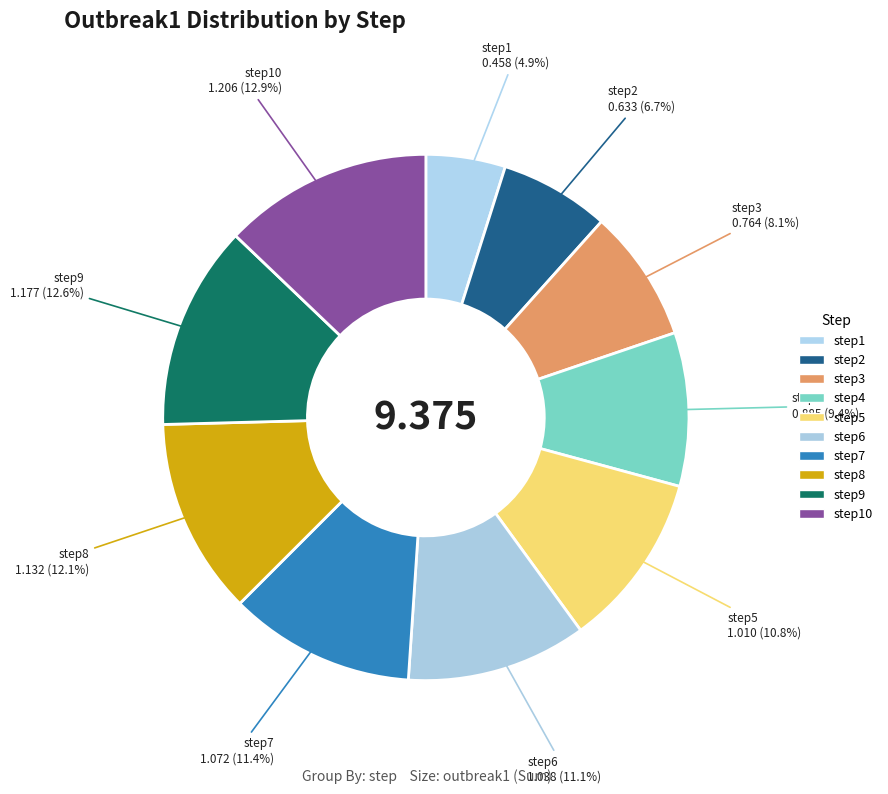

Count the number of slices in the pie.

10